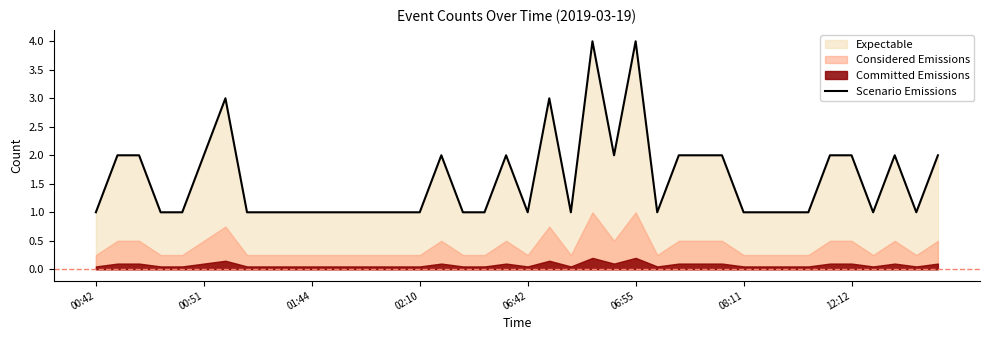

Is it true that Scenario Emissions equals 2 at 00:42?

False